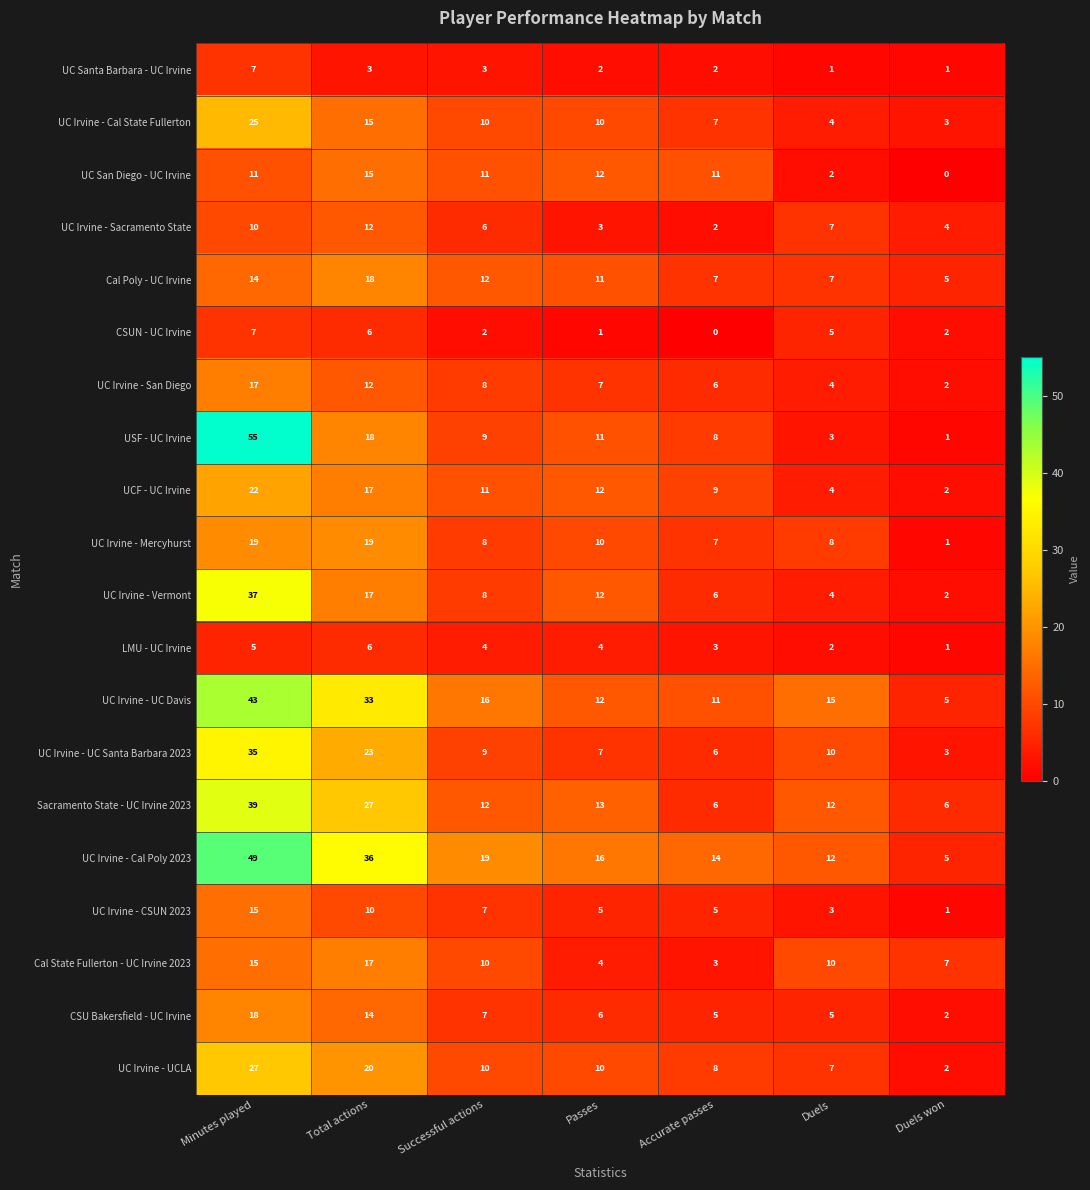

Between Accurate passes and Duels, which series saw the biggest shift?

UC San Diego - UC Irvine